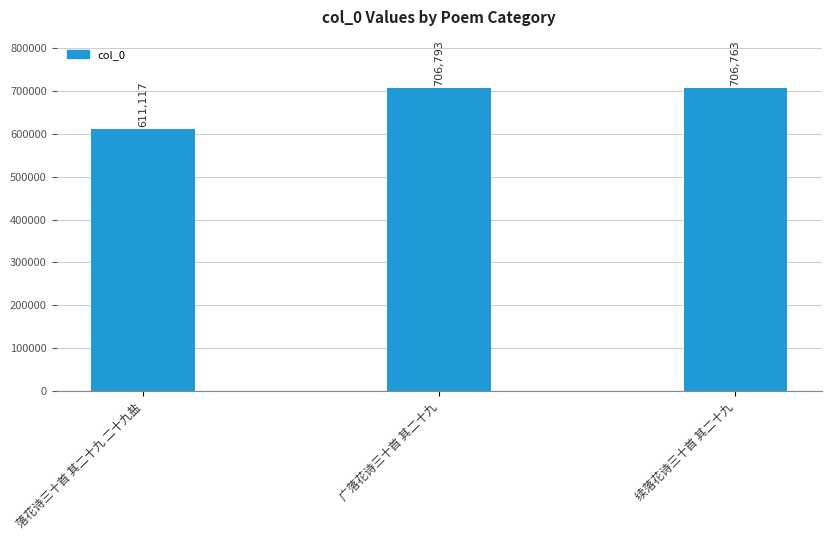

Where does the data first go above 706763?

广落花诗三十首 其二十九